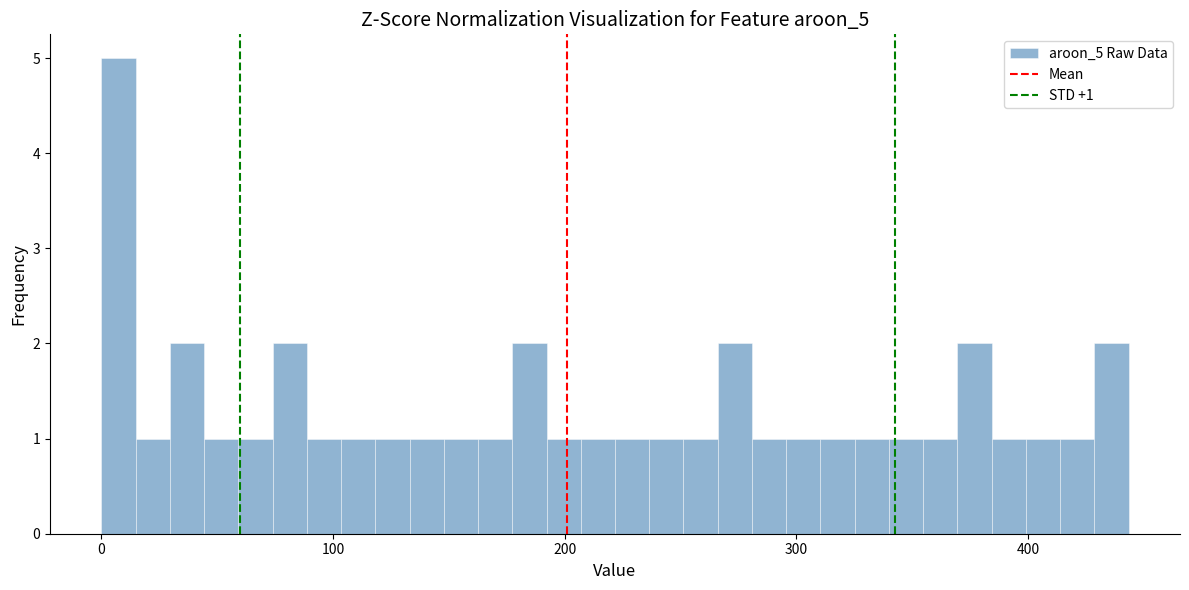

Around what value on the x-axis is the tallest bar? Give the approximate position of its centre, as read against the axis.

10